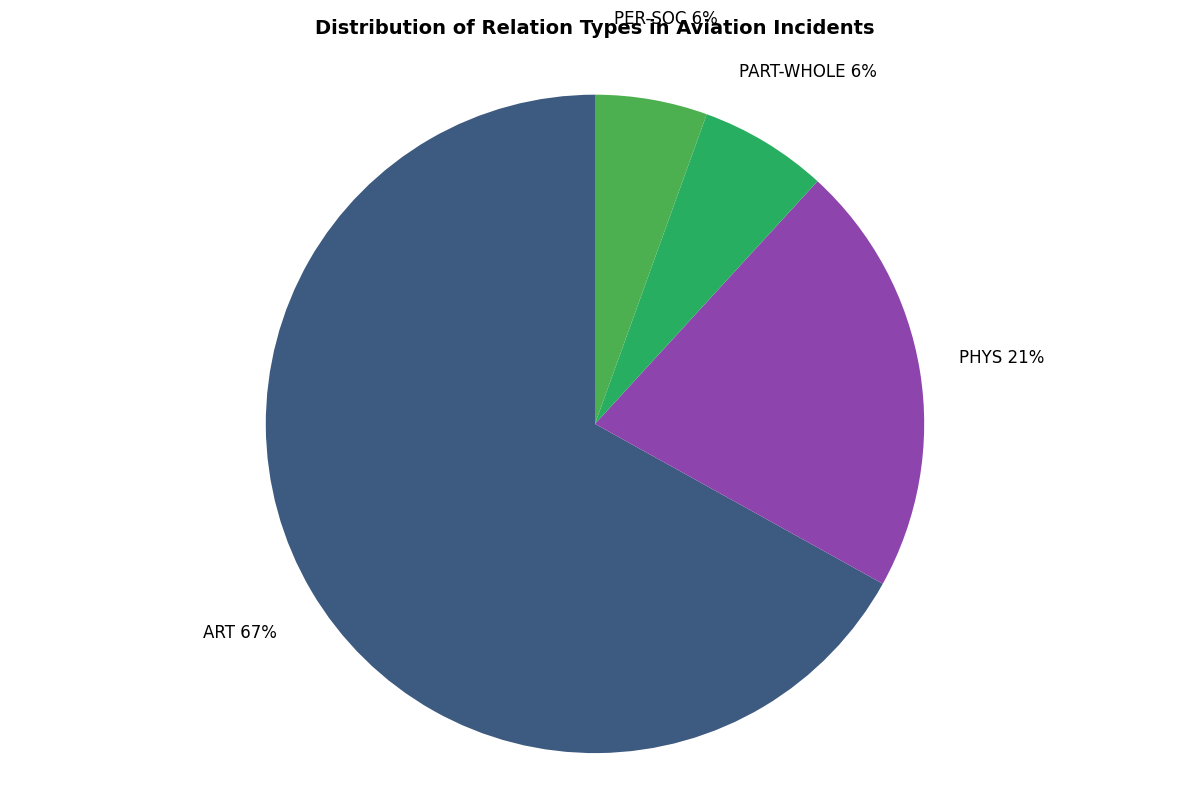

Combined, do PART-WHOLE and PER-SOC account for over 50%?

No